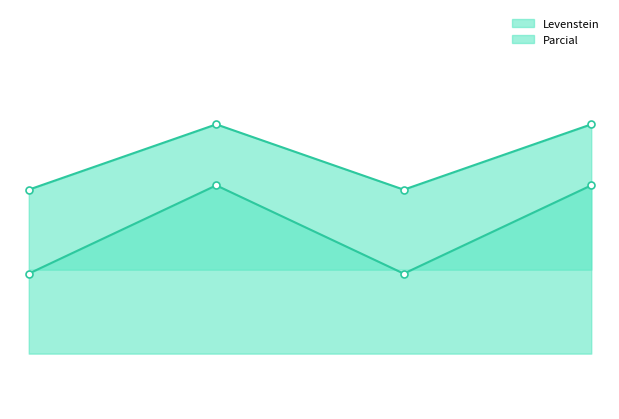

How many lines are shown in the chart?

2